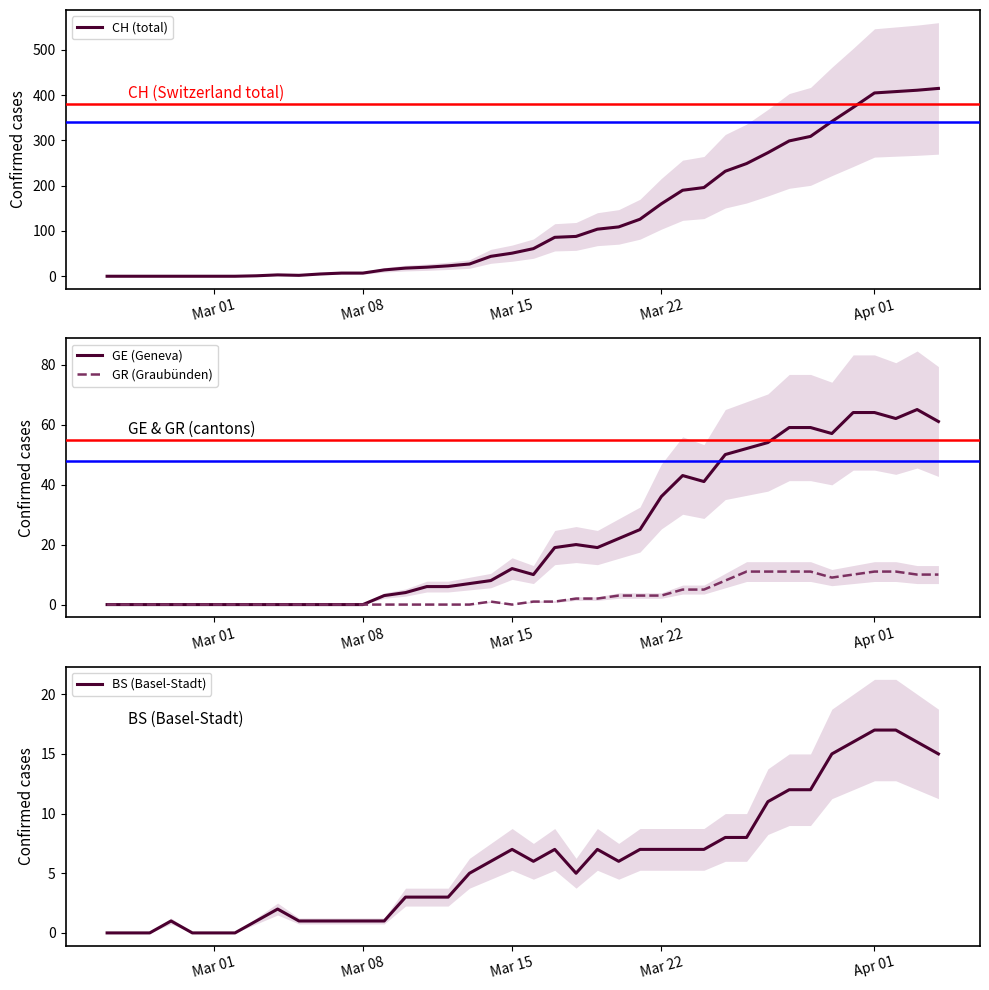

What is the highest value of the GR (Graubünden) series?

11